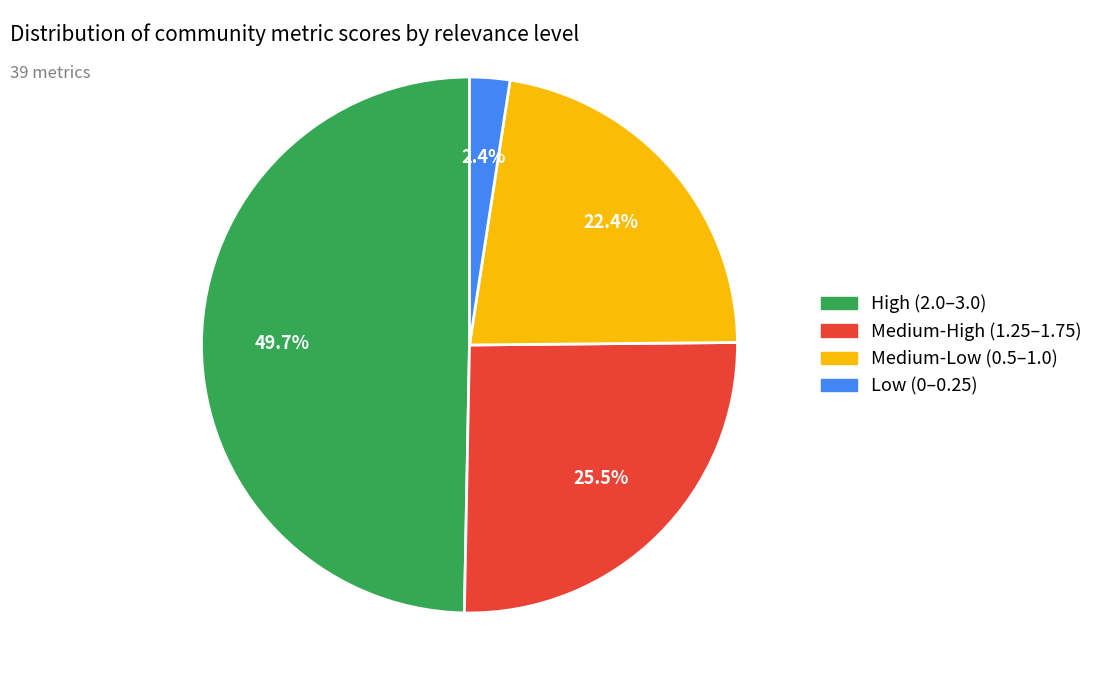

Is there any slice that represents more than half of the pie?

No